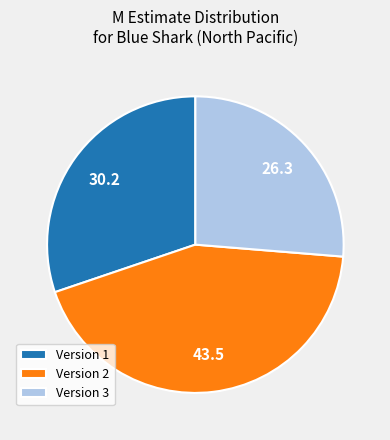

Is the sum of Version 3 and Version 2 greater than half?

Yes